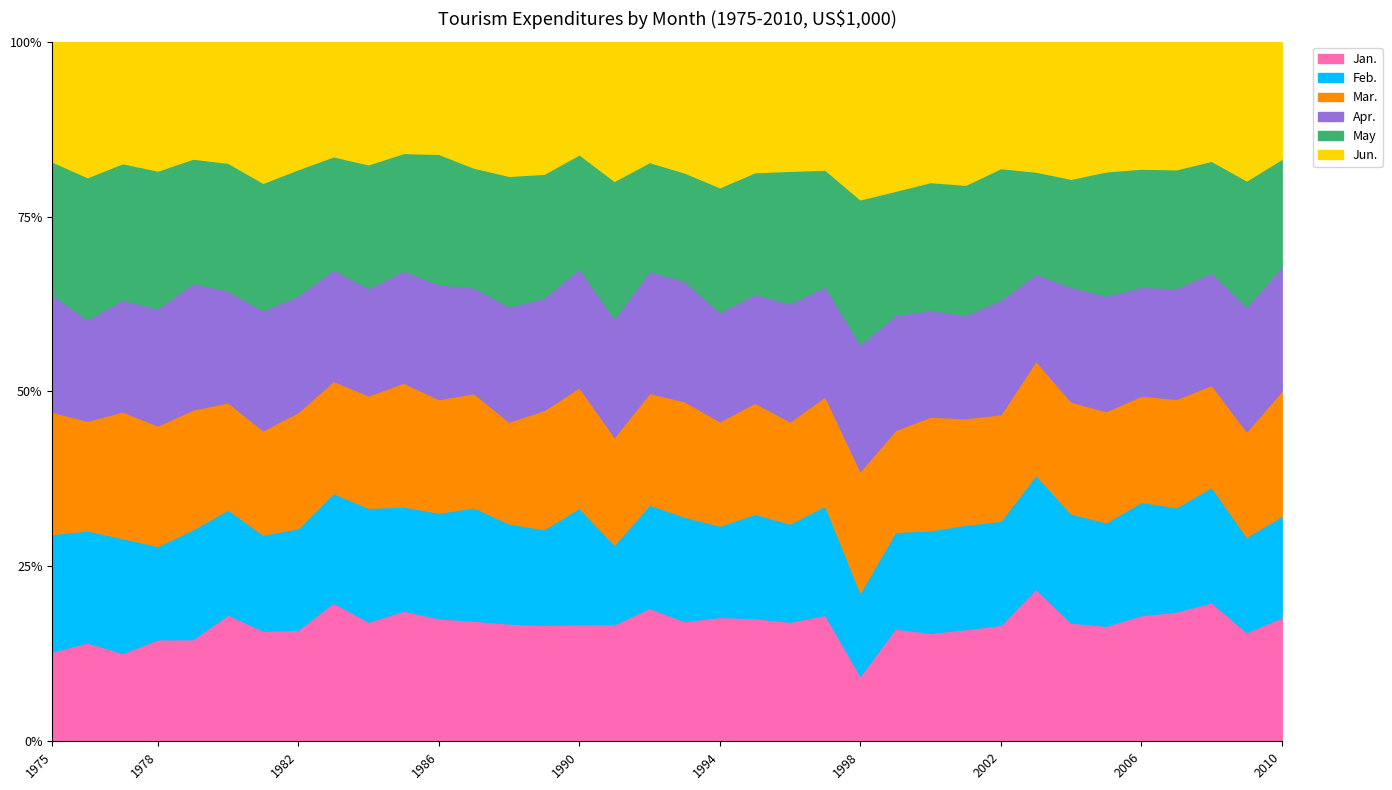

What is the total value across all series at 1989?

1058200